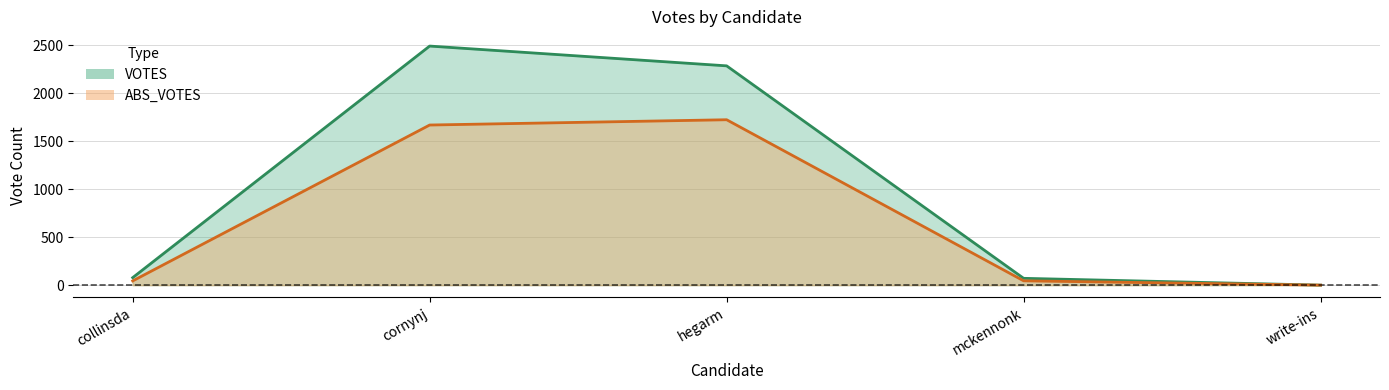

What are all the series names shown in the legend?

VOTES, ABS_VOTES